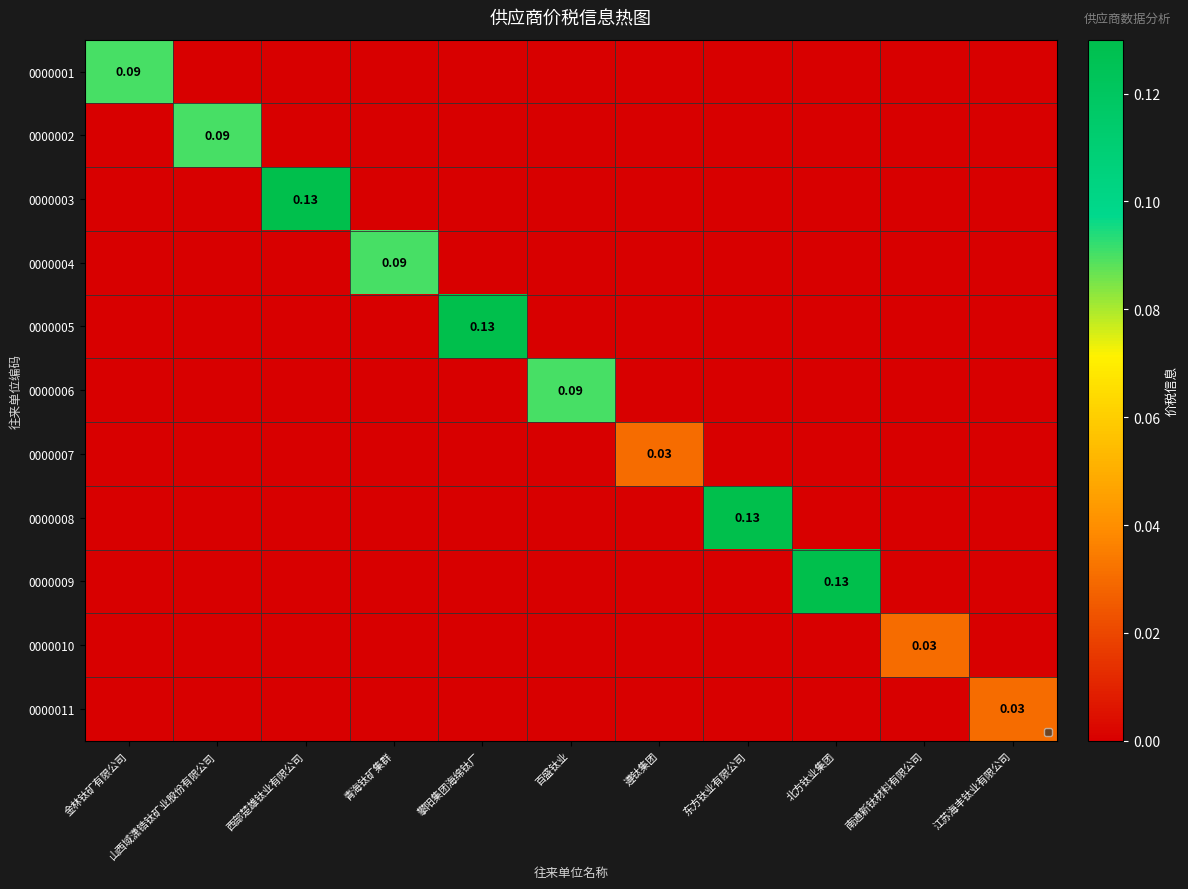

At which label does 0000007 reach its minimum?

金林钛矿有限公司